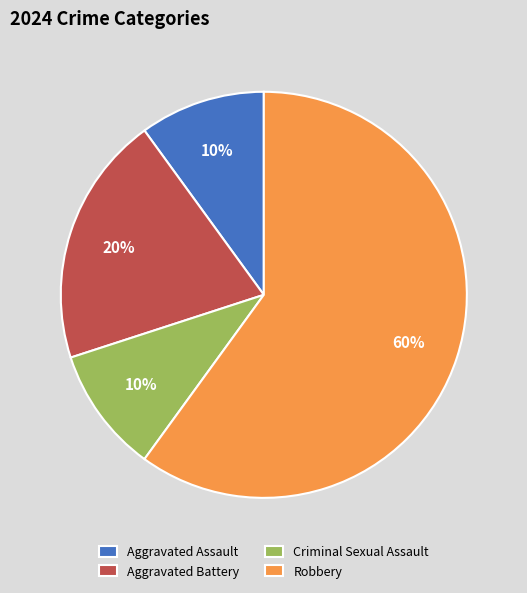

Which has a higher value, Robbery or Aggravated Assault?

Robbery